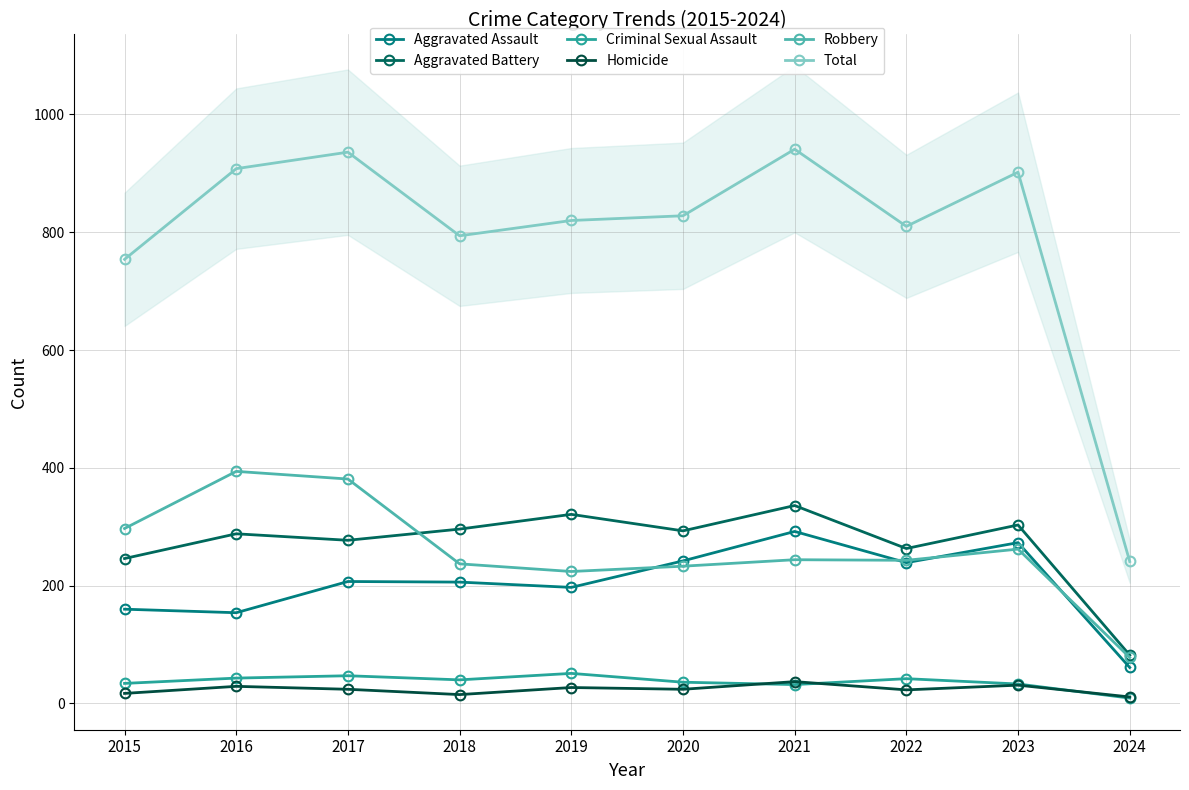

Where is the first local maximum for Total?

2017